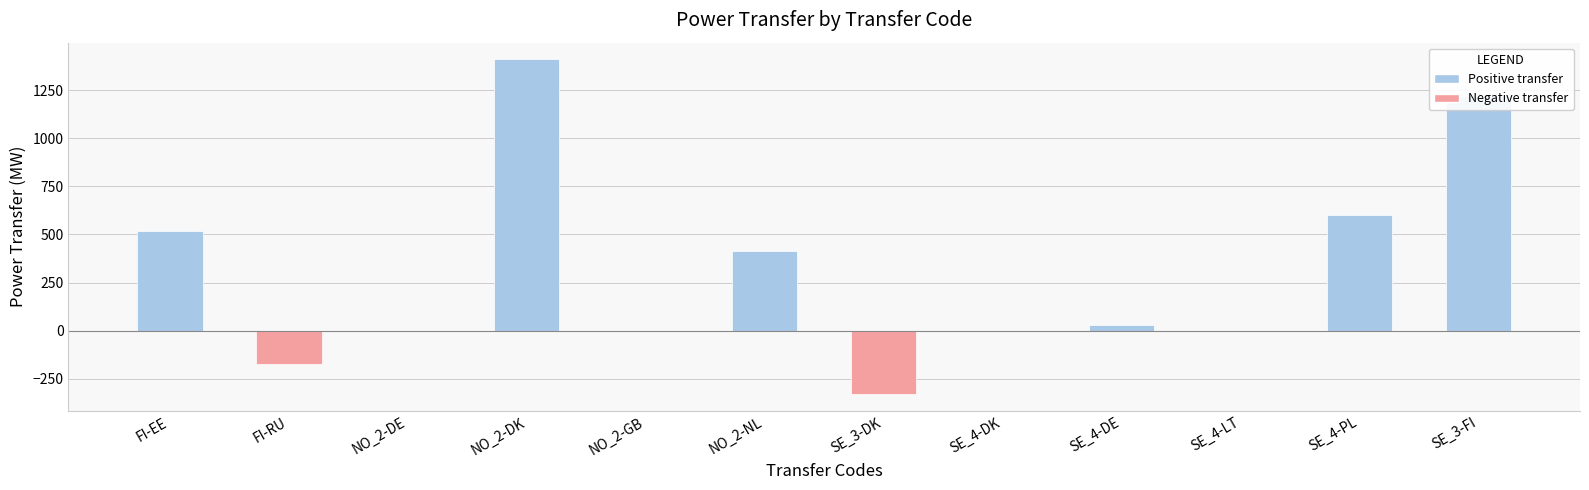

Reading right to left, list all the values displayed in this chart.

SE_3-FI=1221.0	SE_4-PL=603.0	SE_4-LT=0.1	SE_4-DE=29.0	SE_4-DK=0.1	SE_3-DK=-330.0	NO_2-NL=414.0	NO_2-GB=0.1	NO_2-DK=1410.0	NO_2-DE=0.1	FI-RU=-172.0	FI-EE=518.0